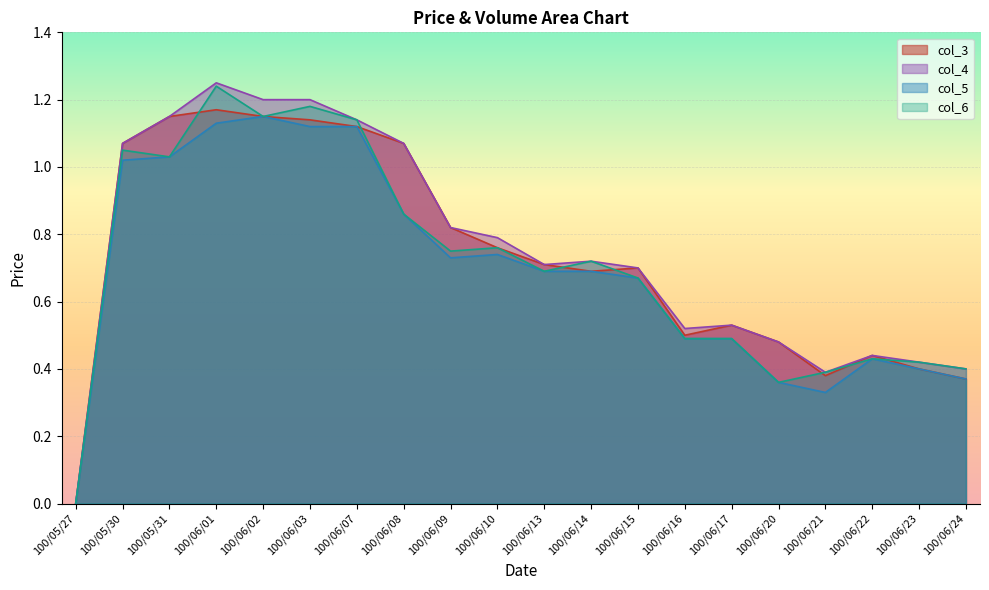

The col_3 series shows 0.1 at 100/06/21. True or false?

False